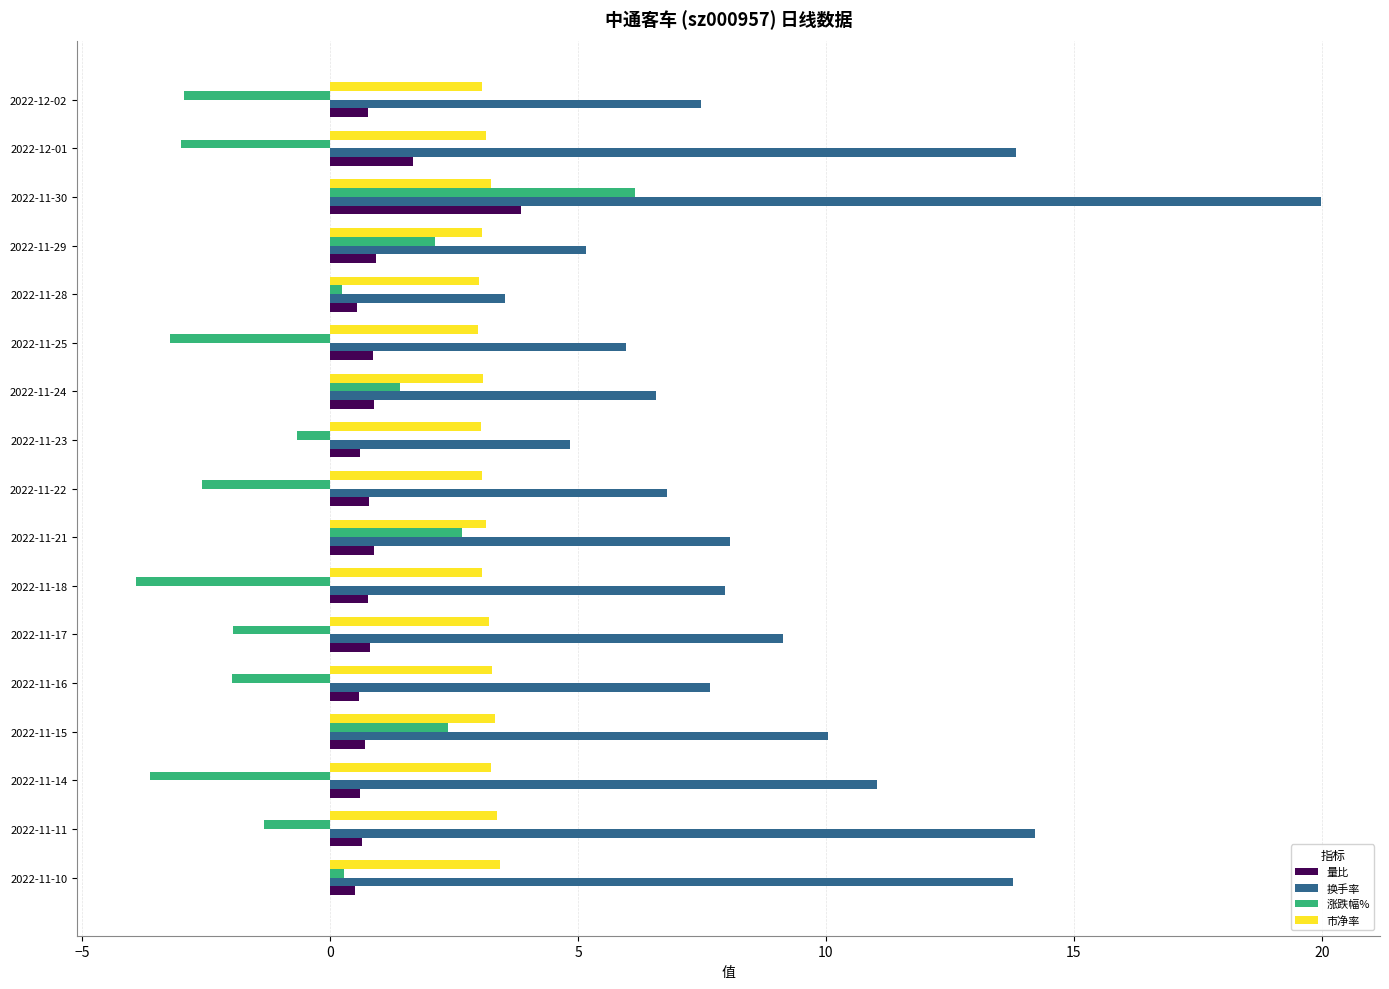

What is the highest value of the 市净率 series?

3.4